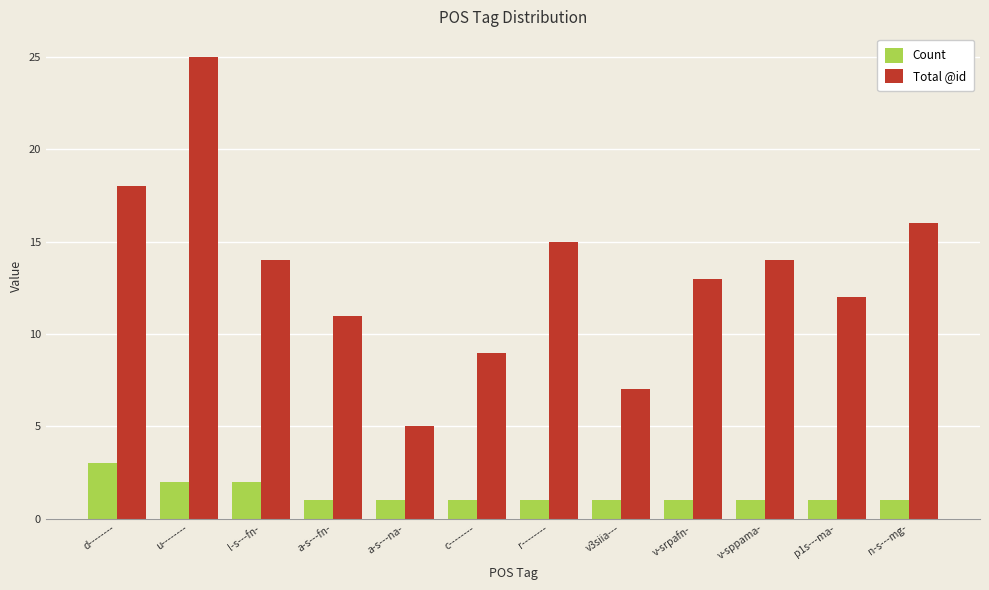

The Total @id series shows 4 at p1s---ma-. True or false?

False